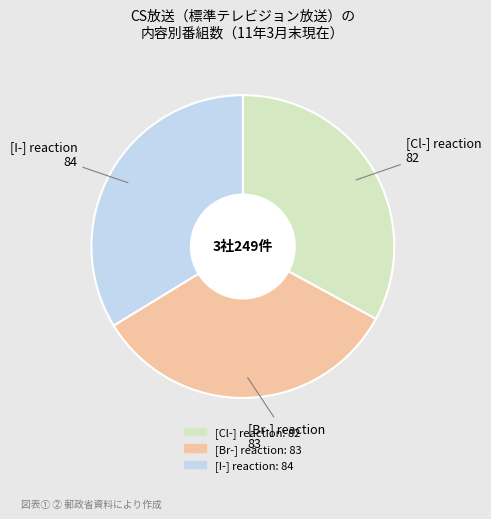

Between [I-] reaction and [Cl-] reaction, which is larger?

[I-] reaction